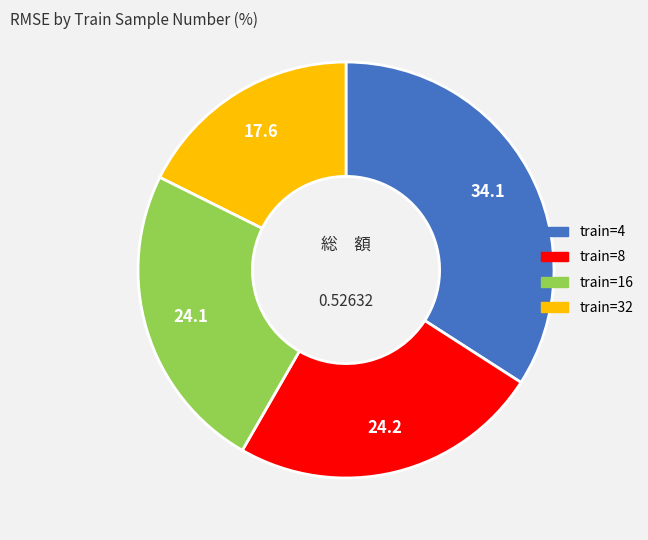

Is there any slice that represents more than half of the pie?

No